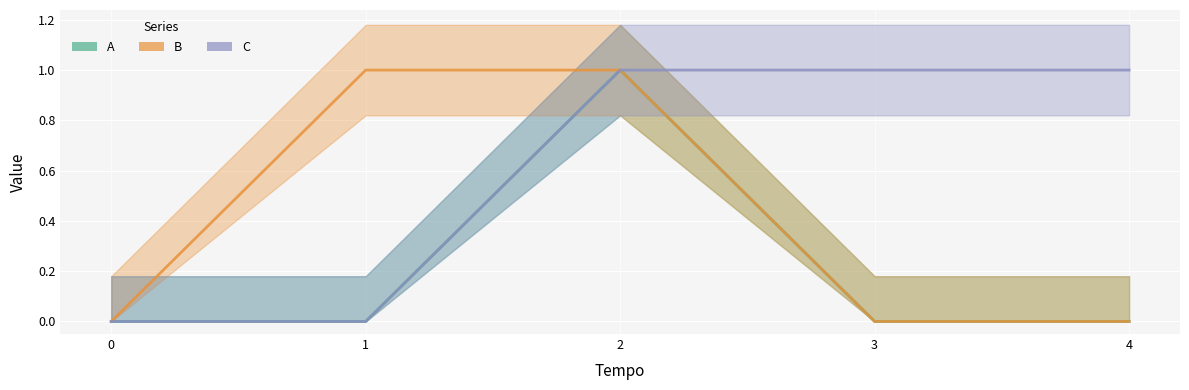

How many lines are shown in the chart?

3